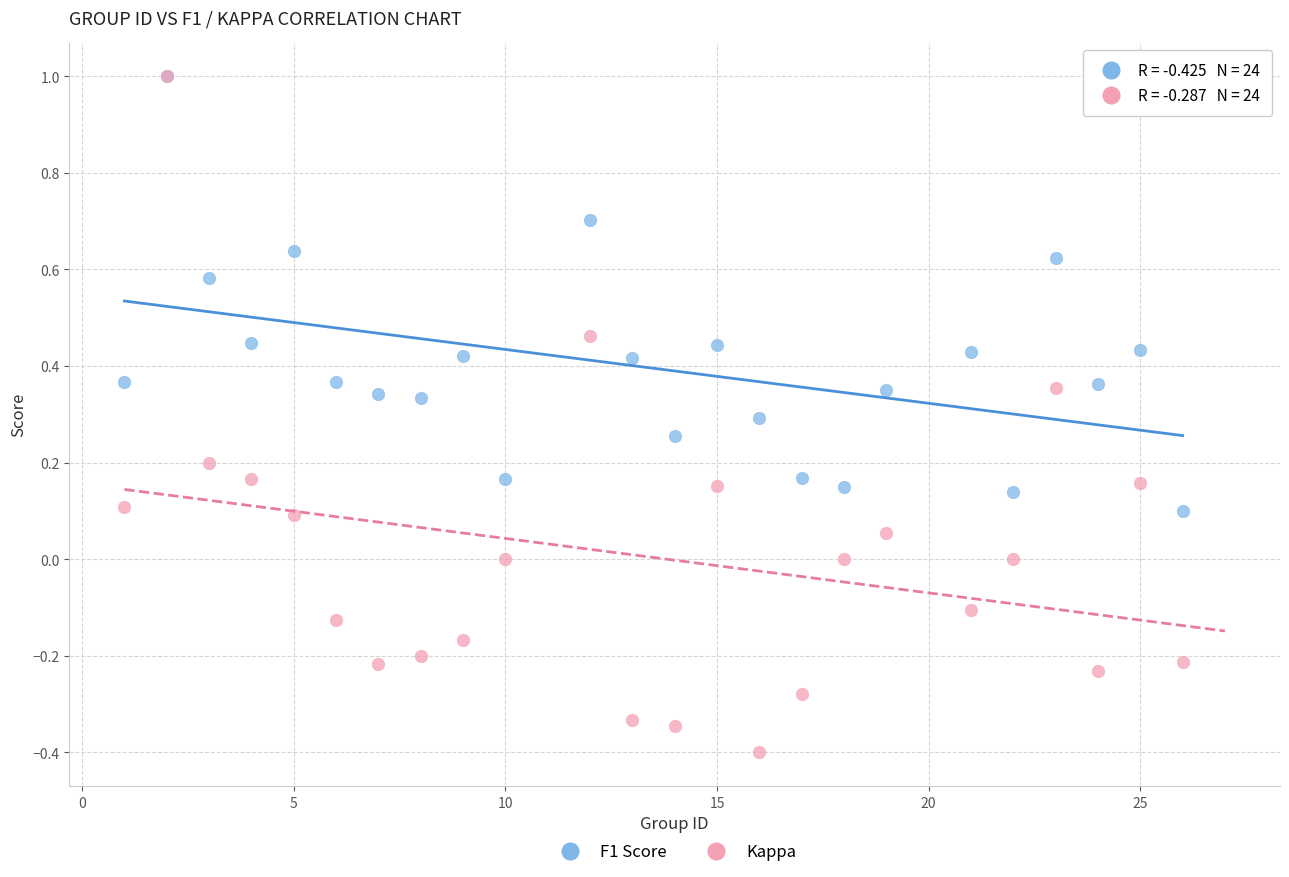

Which series reaches the minimum Y coordinate?

Kappa